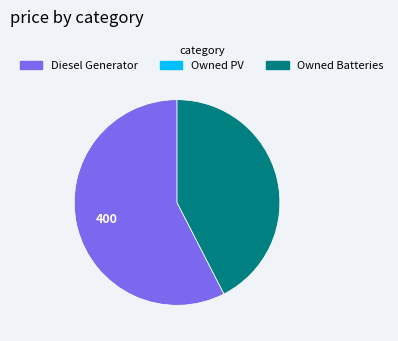

What is the ratio of the value at Owned Batteries to the value at Diesel Generator?

0.7